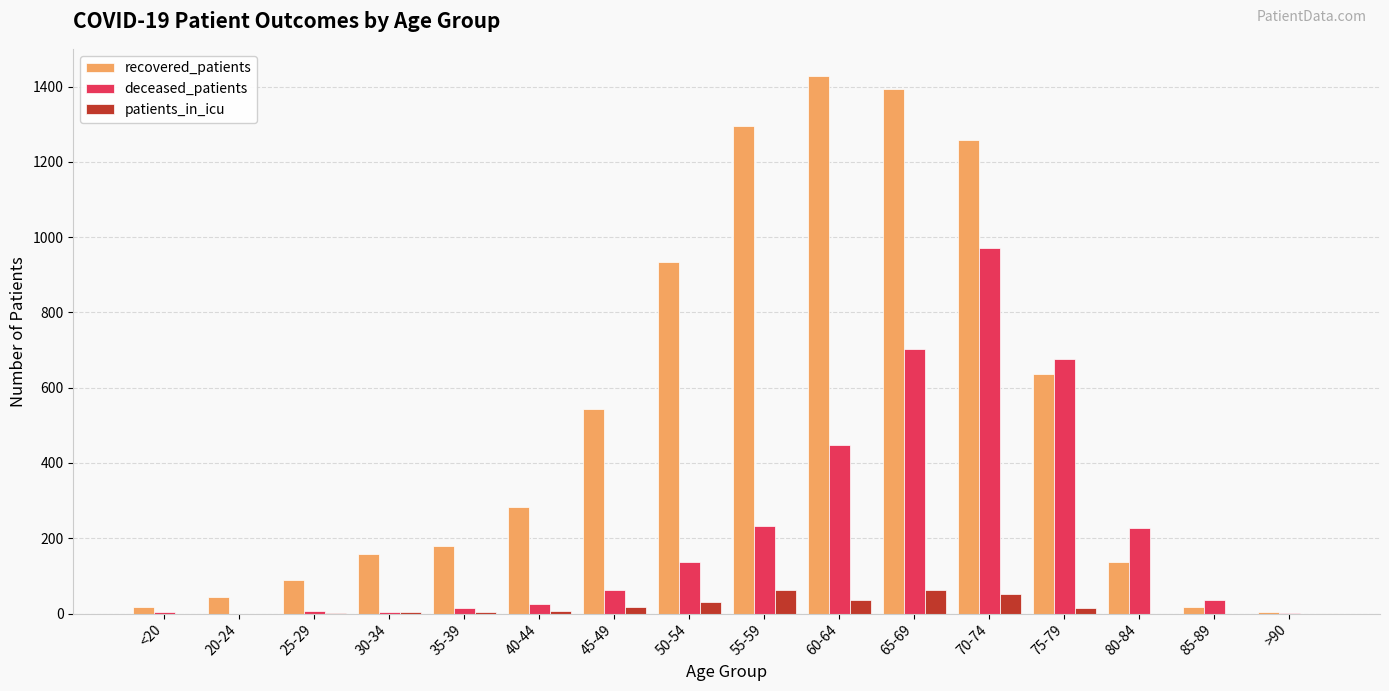

At which category is the sum across all series the highest?

70-74